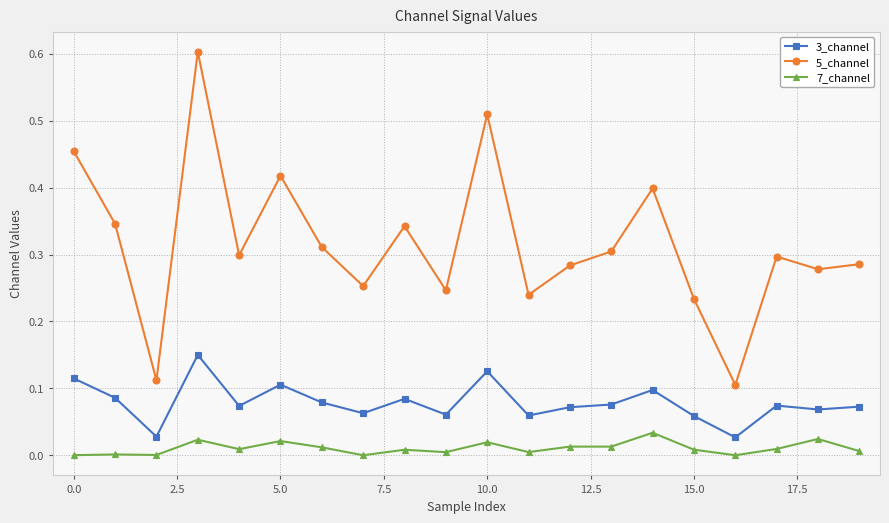

What is the sum of all 5_channel values?

6.3